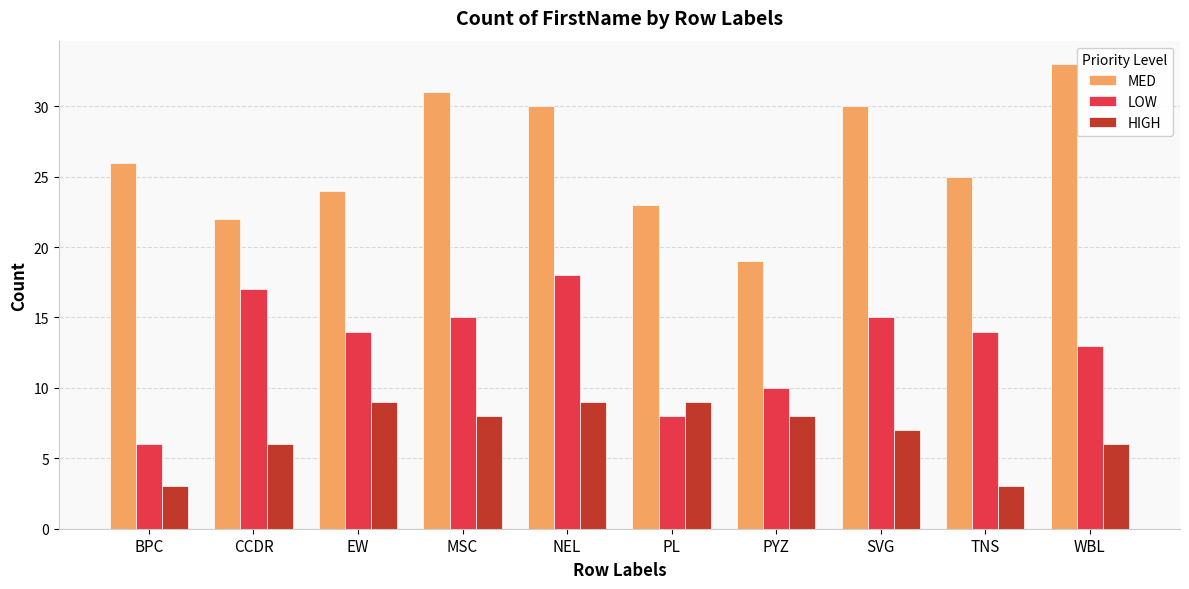

At which label is LOW closest to 12?

WBL